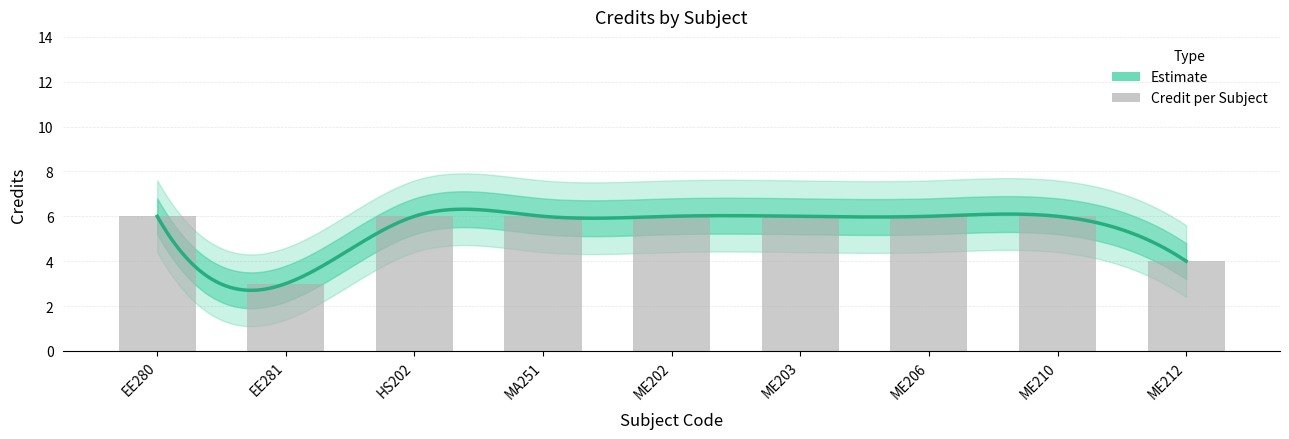

What is the smallest value displayed?

3